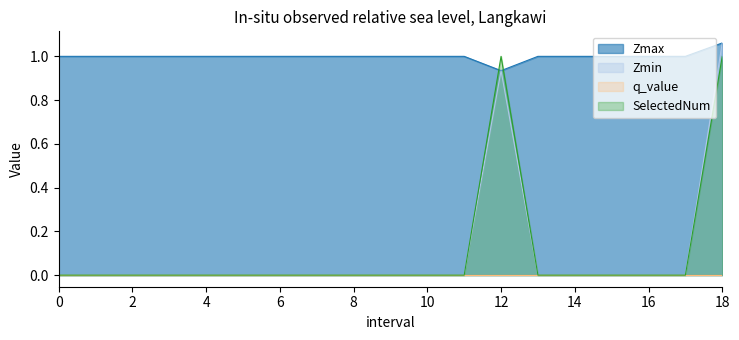

At which label does Zmax first exceed 1?

18.0